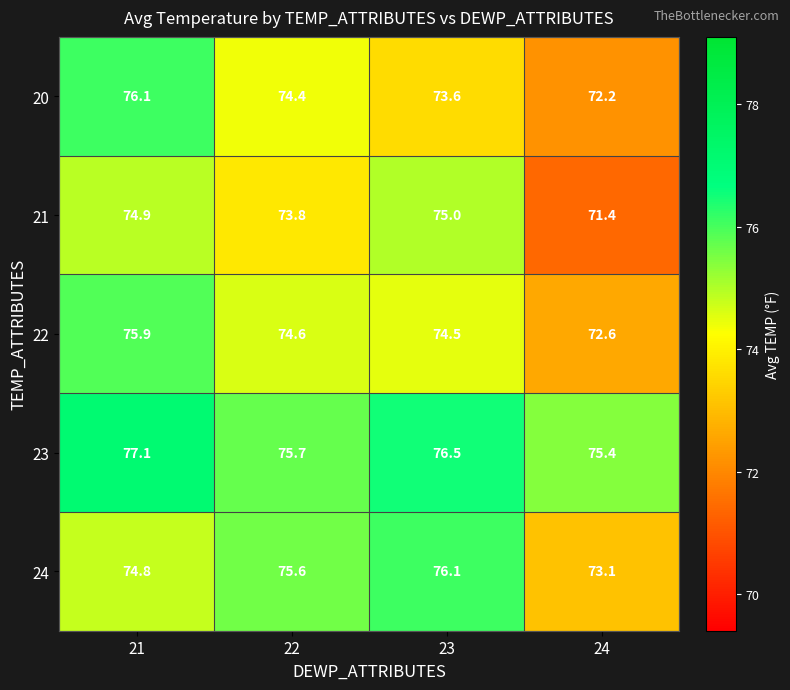

What is the minimum value shown in the chart?

71.4